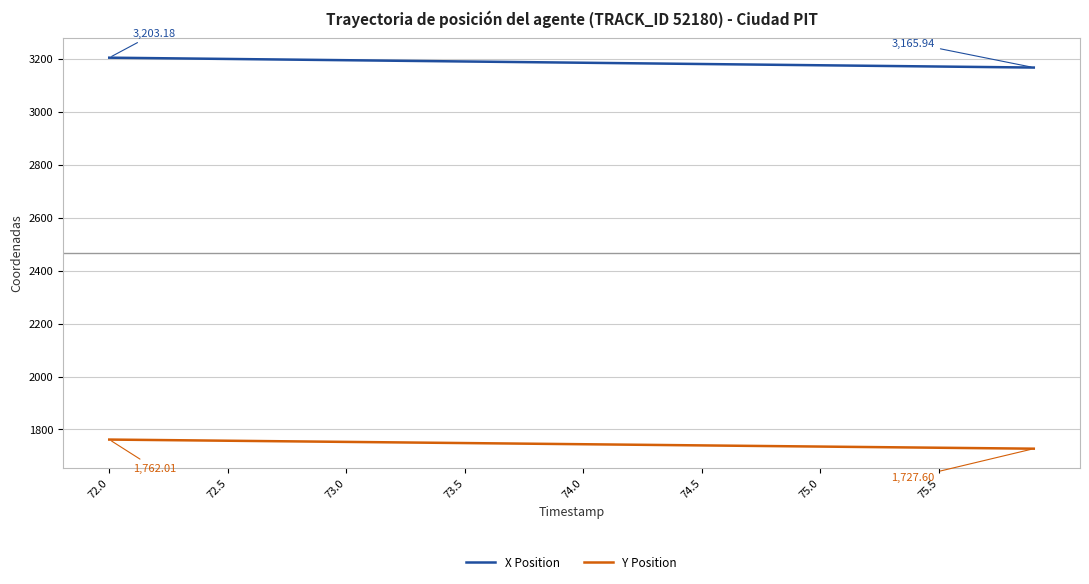

True or false: Y Position and X Position intersect in this chart.

False